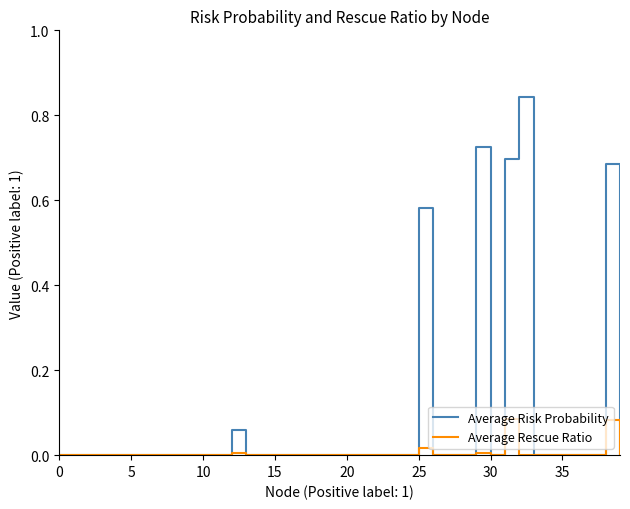

Rank the series by their average value, from lowest to highest.

Average Rescue Ratio, Average Risk Probability